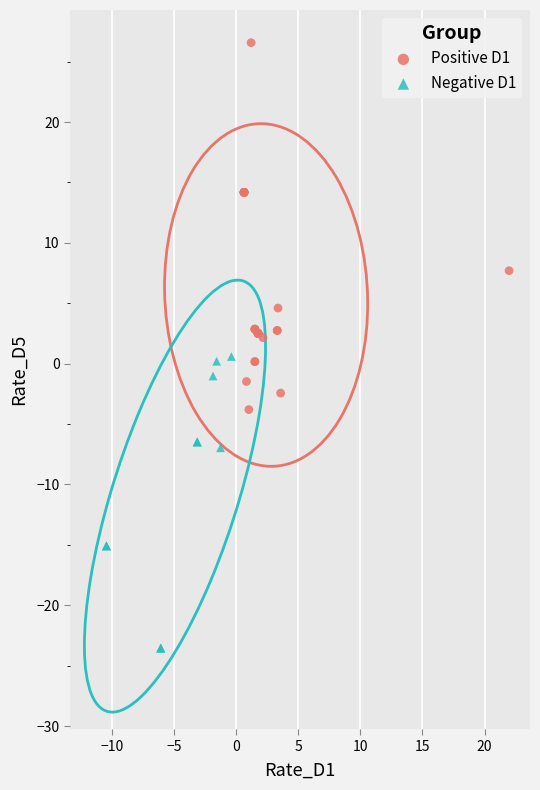

What are all the series names shown in the legend?

Positive D1, Negative D1